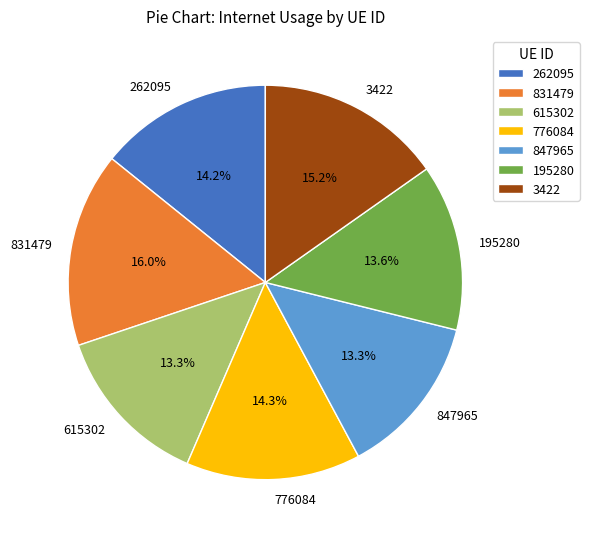

Which category has the biggest portion of the pie?

831479